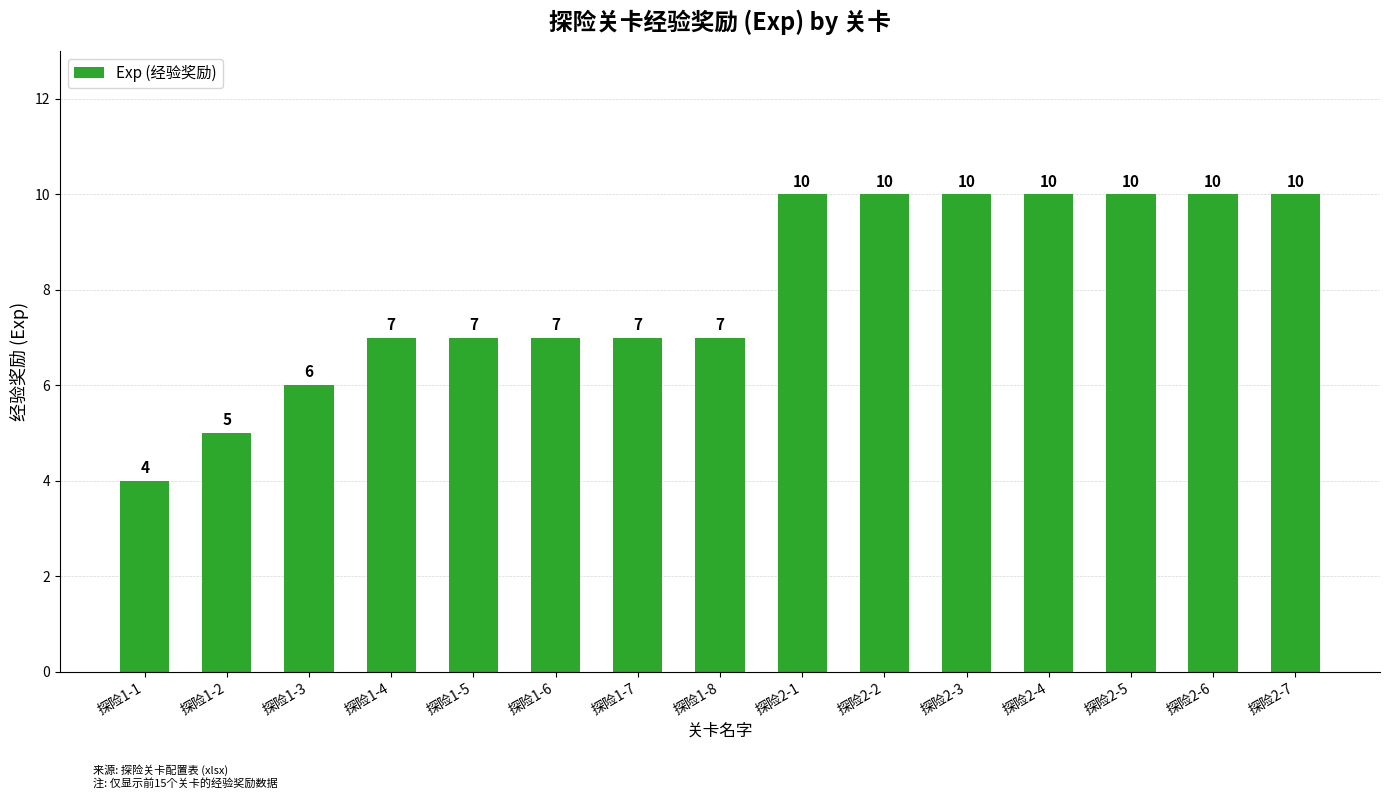

True or false: the data shows 4 at 探险1-1.

True